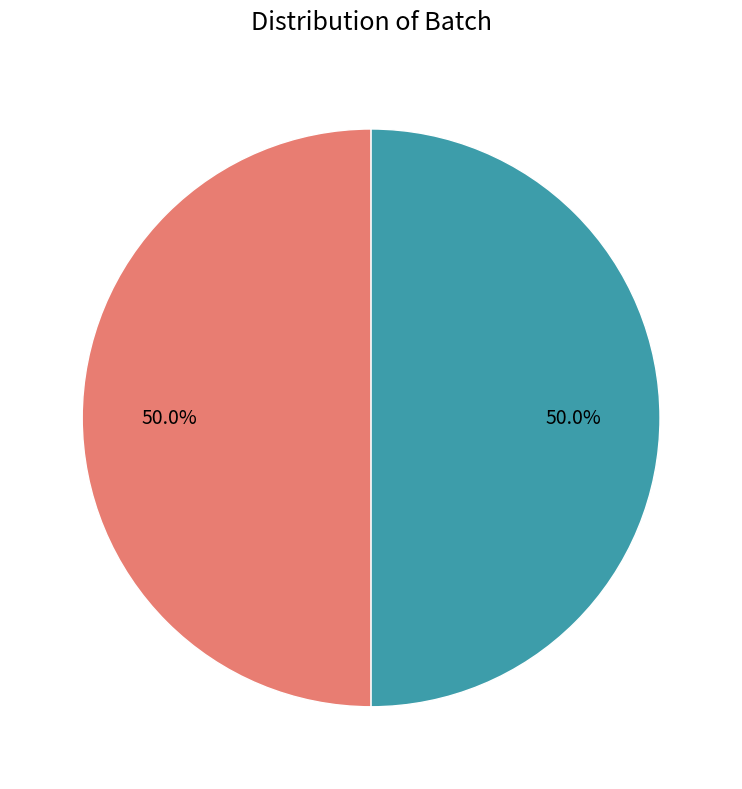

Approximately how many times larger is the value at Batch 1 compared to Batch 2?

1.0